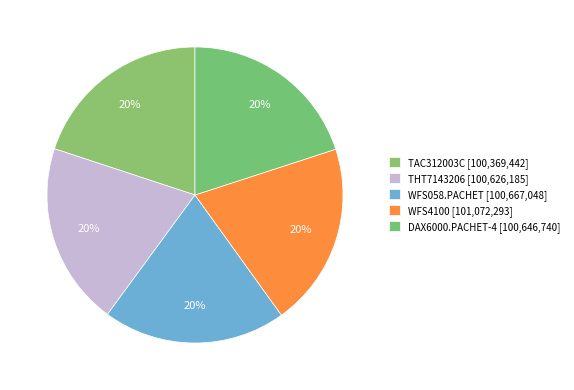

True or false: WFS058.PACHET accounts for 20% of the total.

True